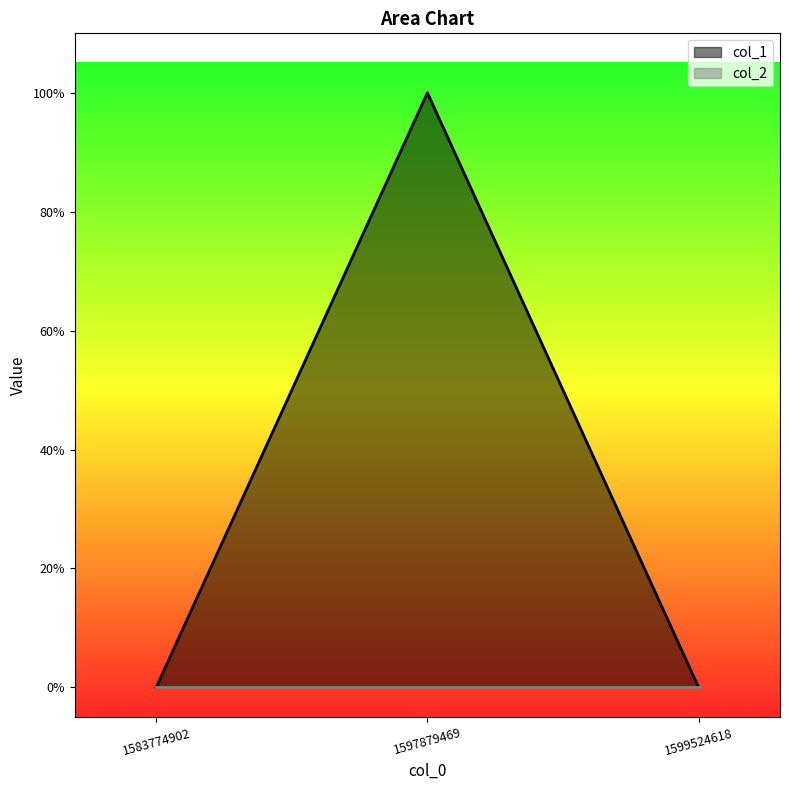

True or false: the data shows 1 at 1597879469.

True